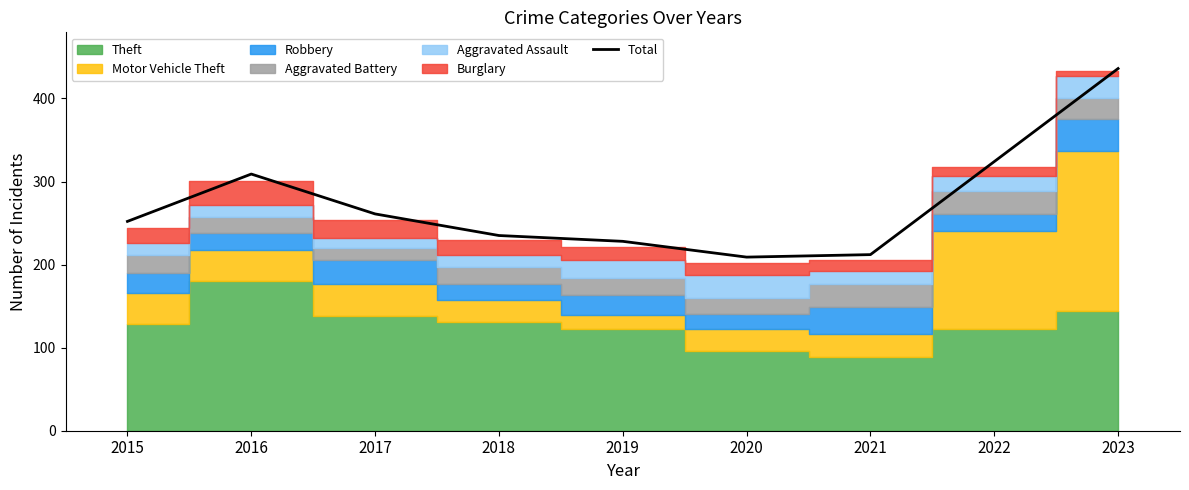

At which label is the value closest to 322?

2022